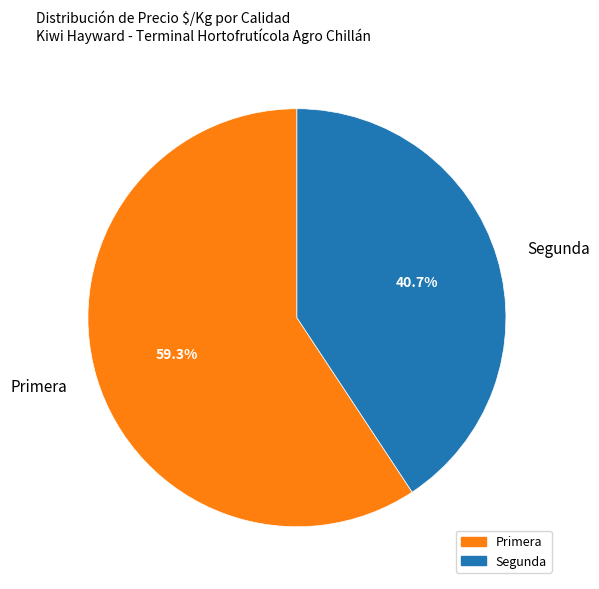

Count the number of slices in the pie.

2